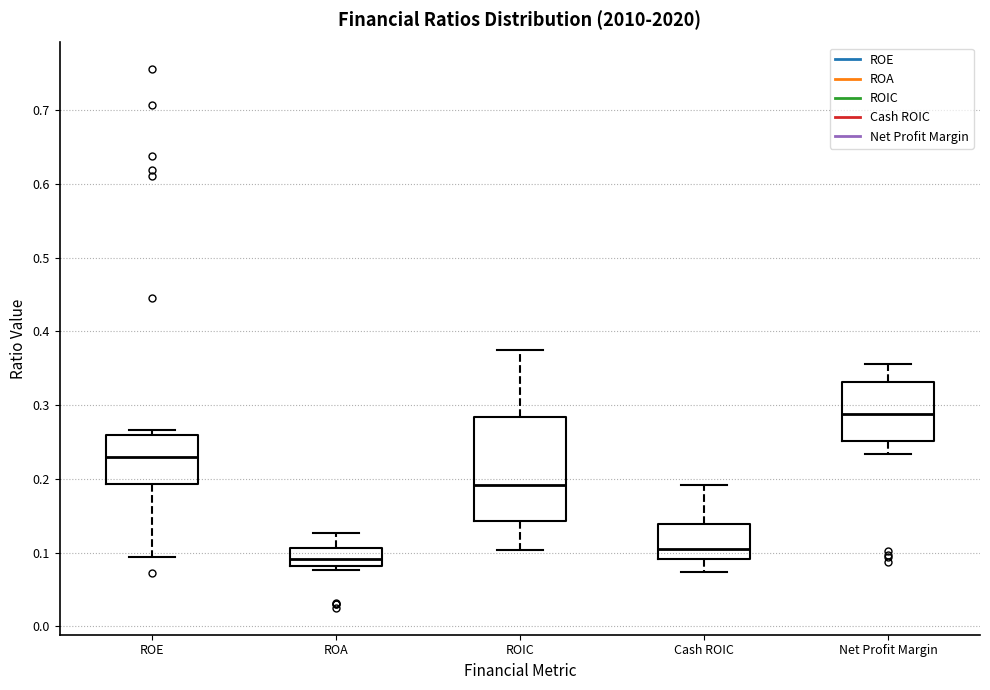

Which box is the tallest, from its lower edge to its upper edge?

ROIC